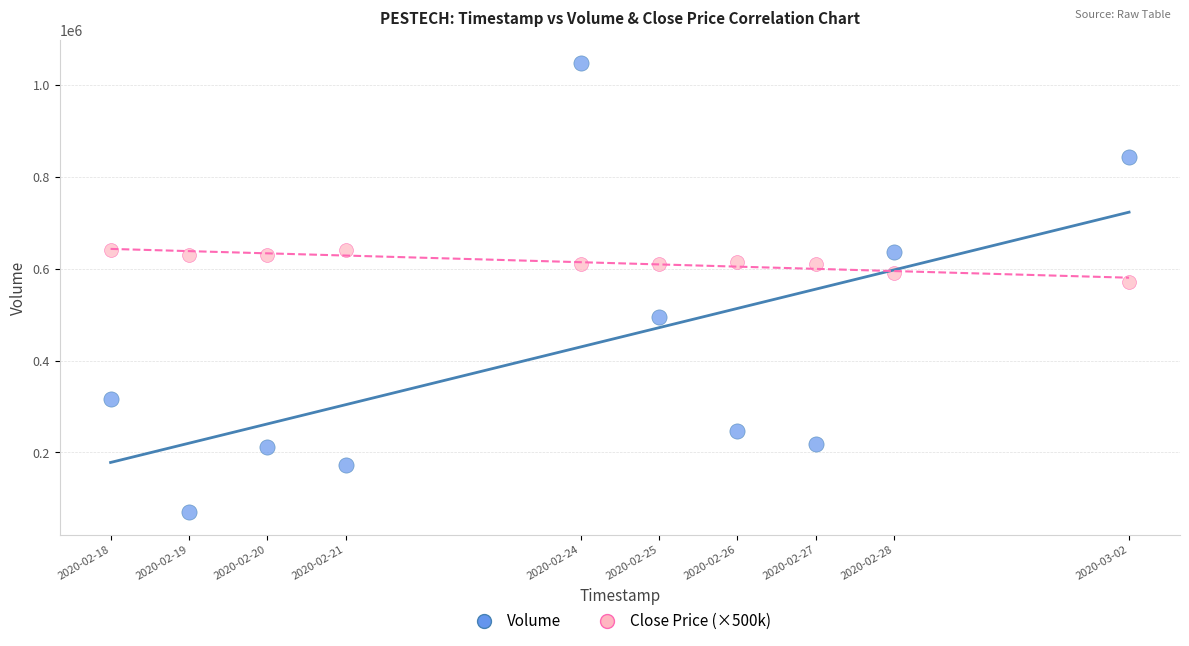

In the Volume series, what Y value is closest to 558550?

494700